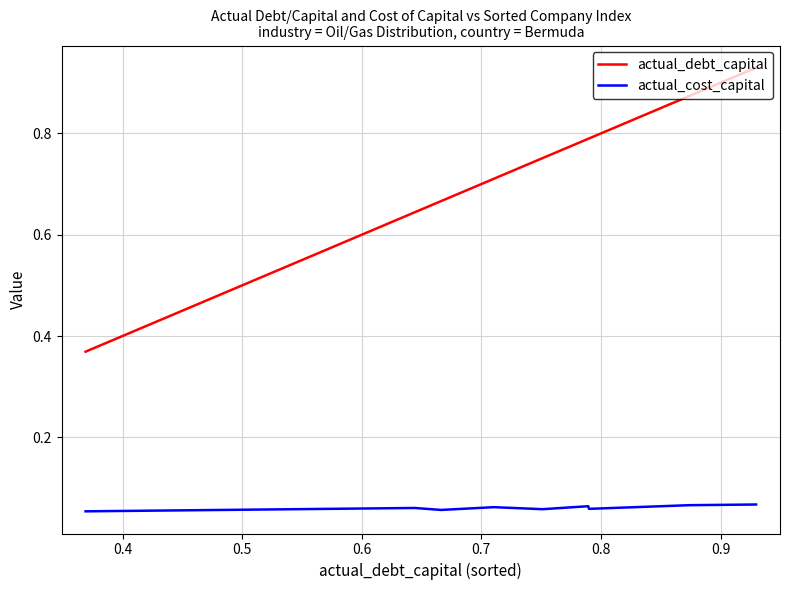

Which series has the widest spread of values?

actual_debt_capital